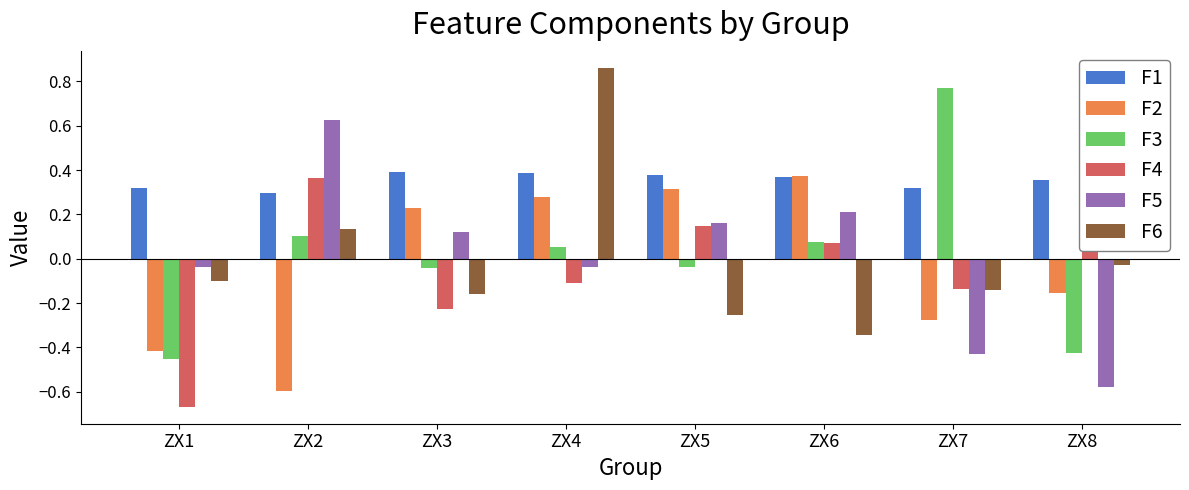

Which label corresponds to the smallest value in the chart?

ZX1